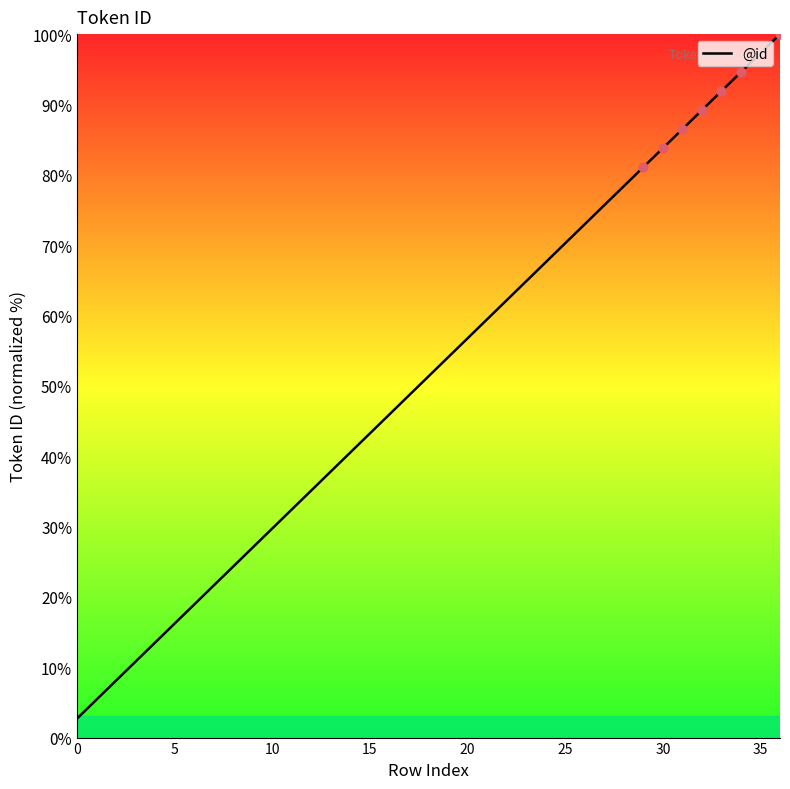

What is the minimum value shown in the chart?

2.7